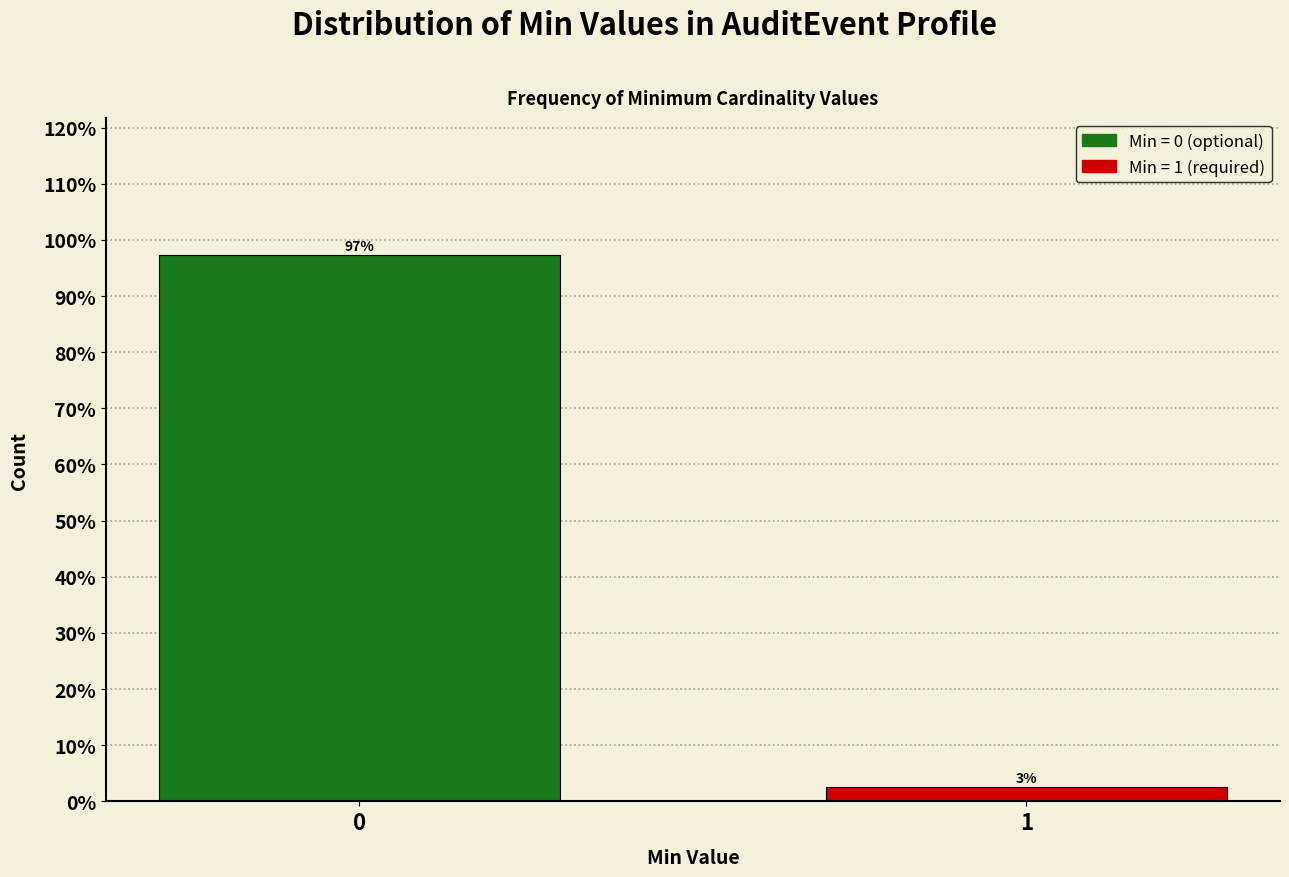

Is it true that the value at 0 is 97.4?

True